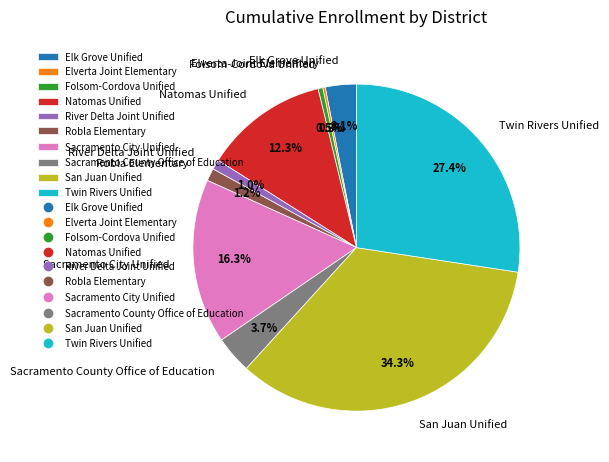

What is the largest slice in the pie chart?

San Juan Unified